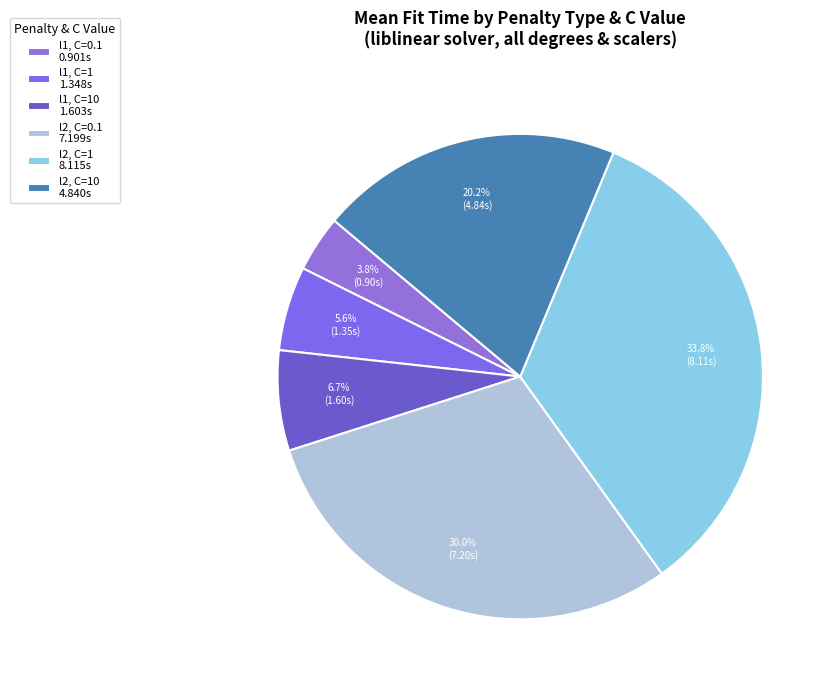

How many slices are in this pie chart?

6